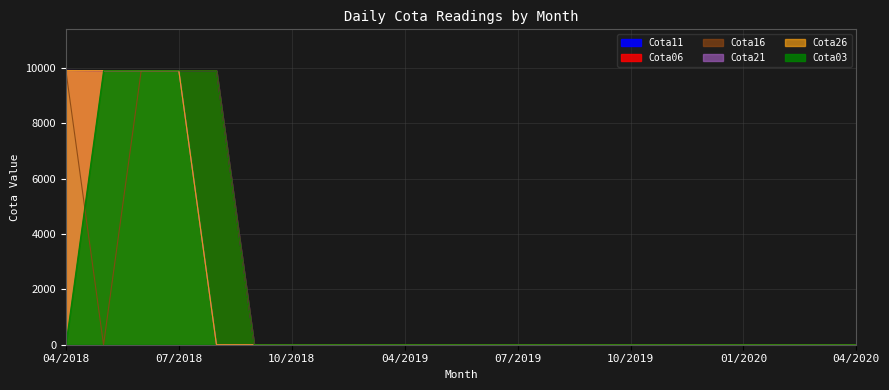

The value of Cota21 at 06/2018 is 3738. True or false?

False